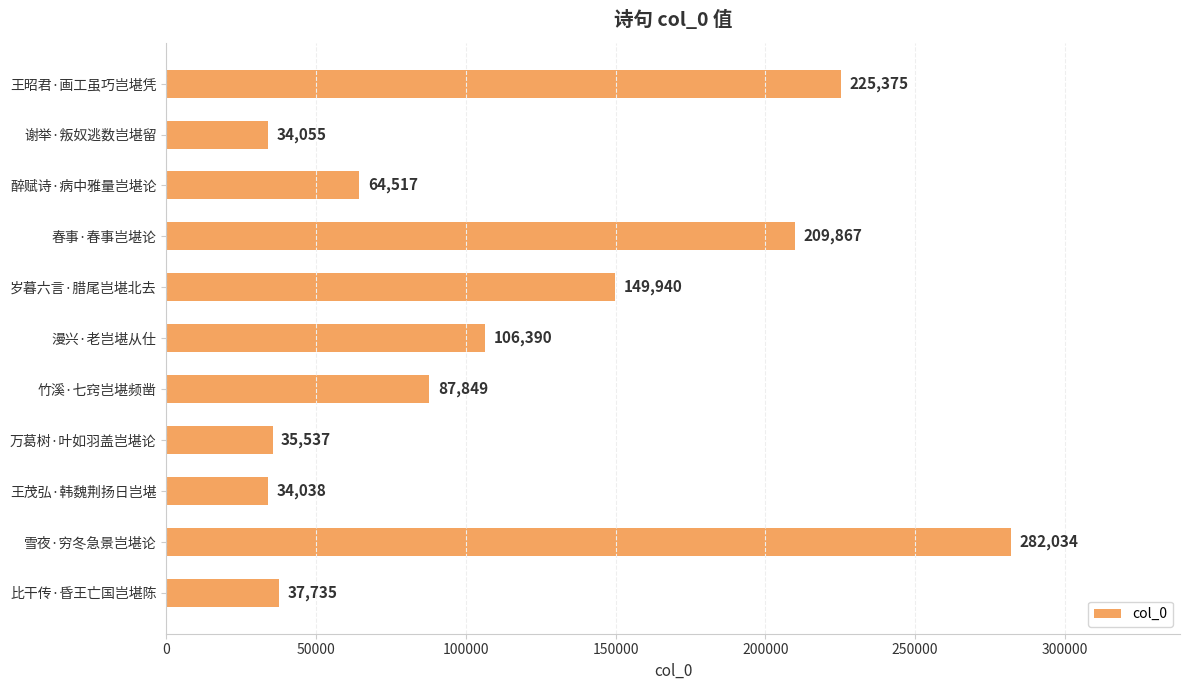

Are the bars grouped side by side (vs. stacked)?

No